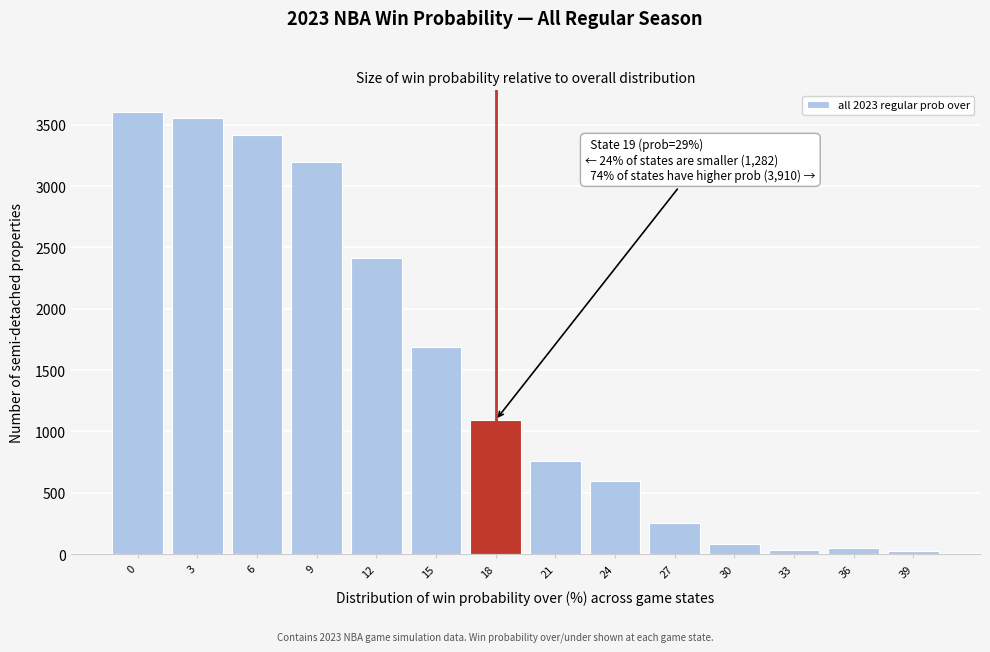

What is the greatest value displayed?

3600